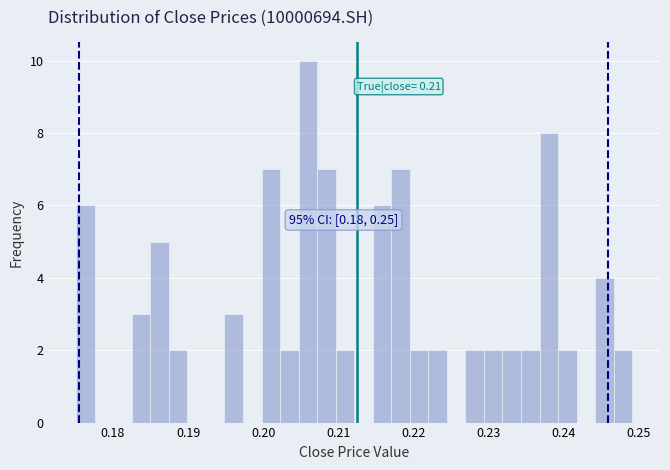

Around what value on the x-axis is the tallest bar? Give the approximate position of its centre, as read against the axis.

0.206